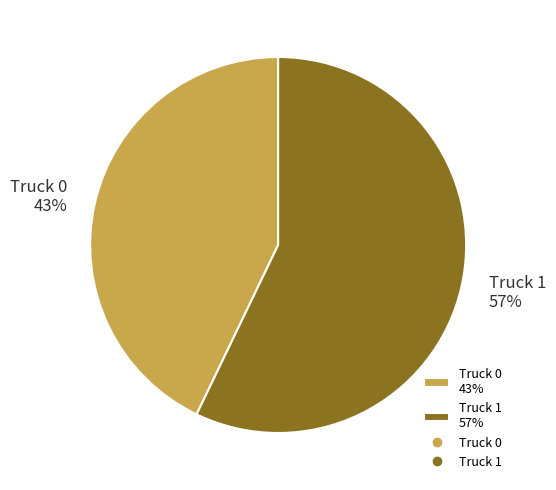

Count the number of slices in the pie.

2